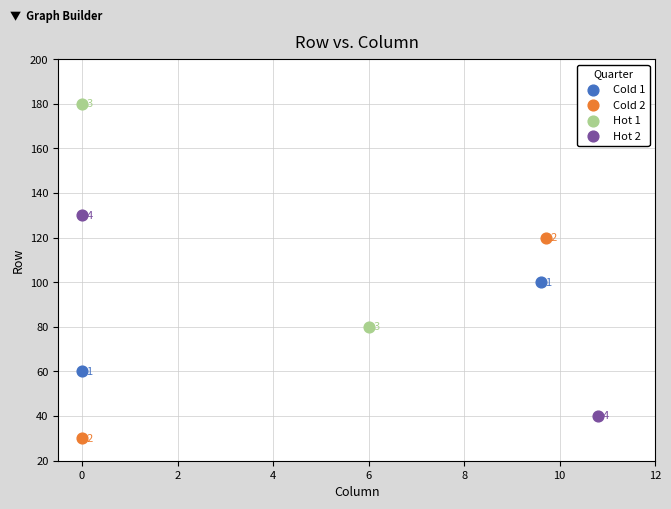

Which series contains the highest Y value?

Hot 1